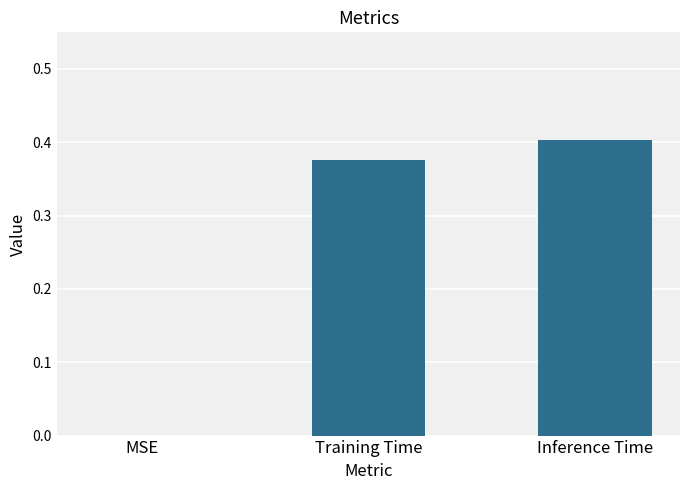

Which category has the highest value across all series?

Inference Time